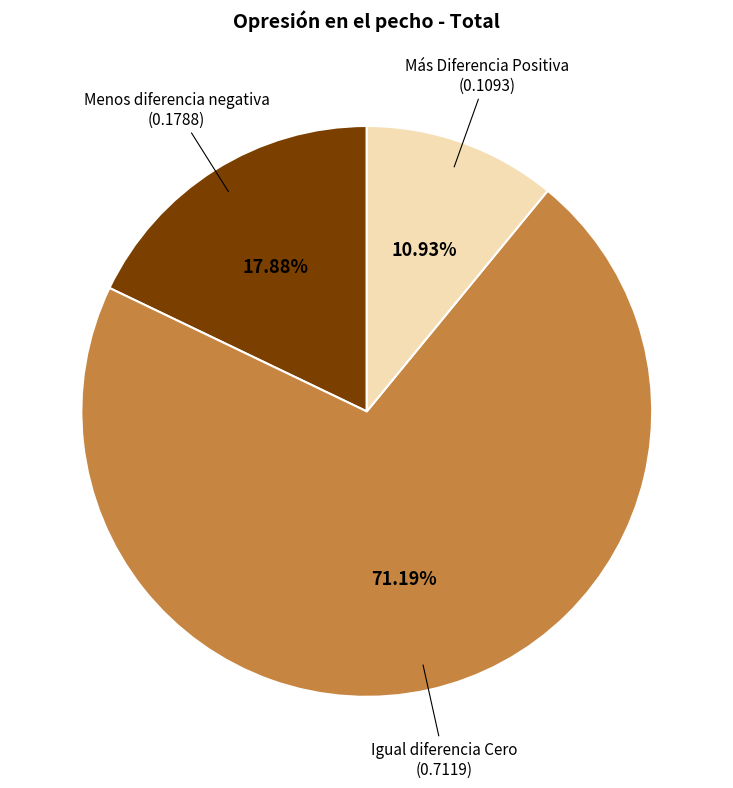

To the nearest percent, what is the average slice percentage?

33%